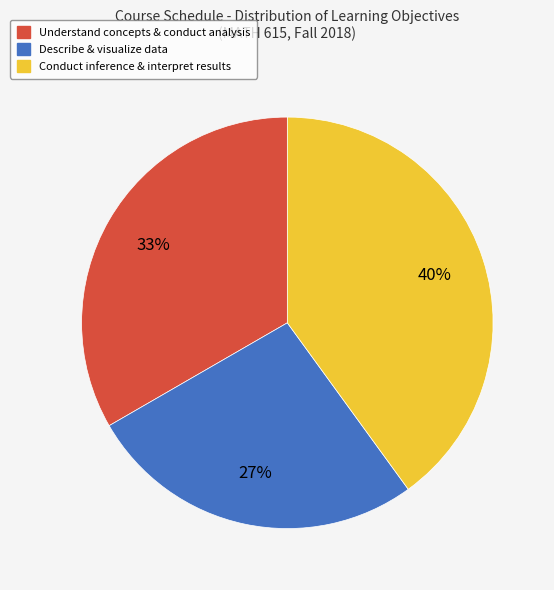

To the nearest percent, what is the combined percentage of Conduct inference & interpret results and Understand concepts & conduct analysis?

73%